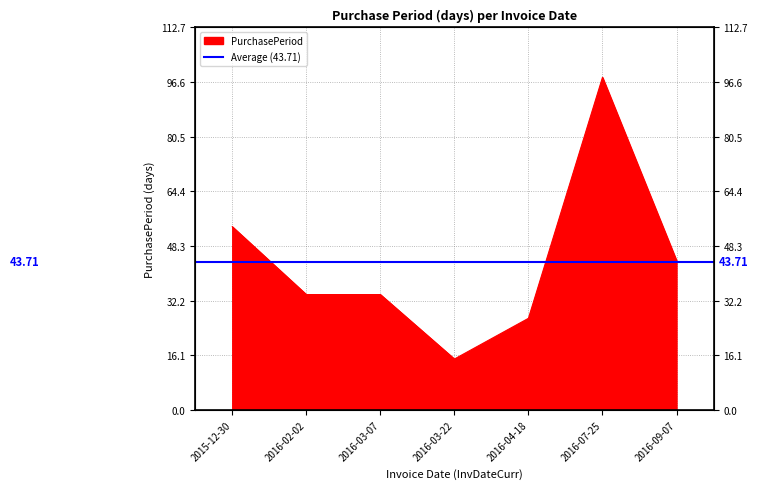

Between 2016-09-07 and 2016-03-07, which is larger?

2016-09-07